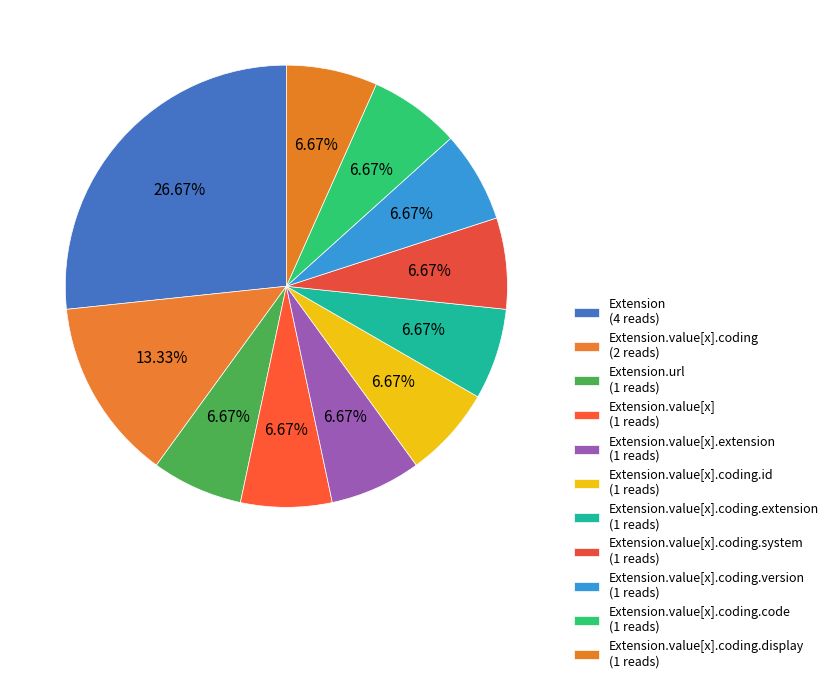

How many slices are in this pie chart?

11